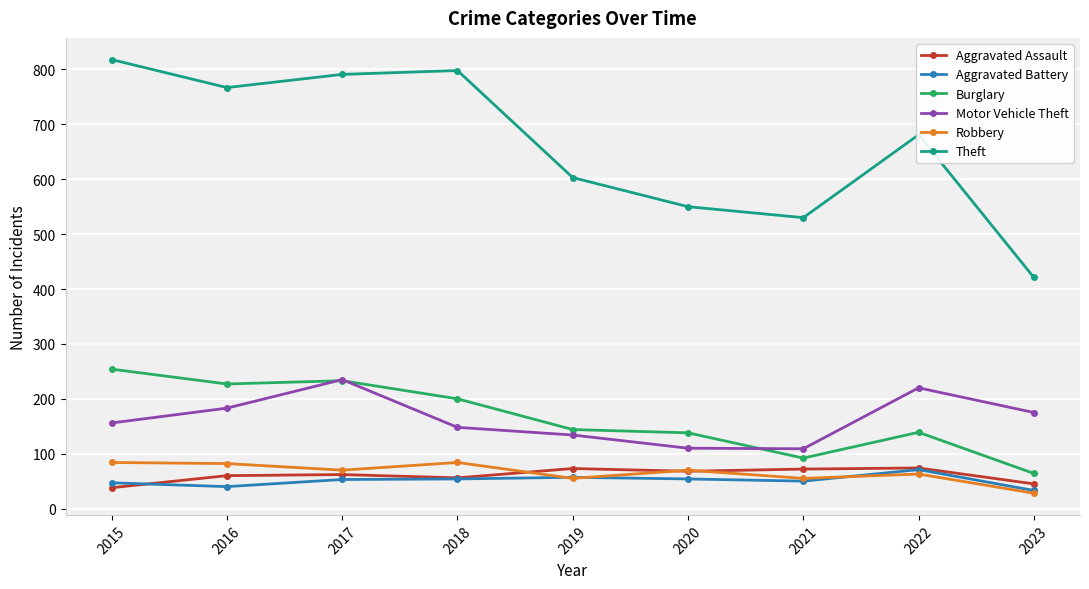

What value does the Aggravated Battery series have at 2016?

40